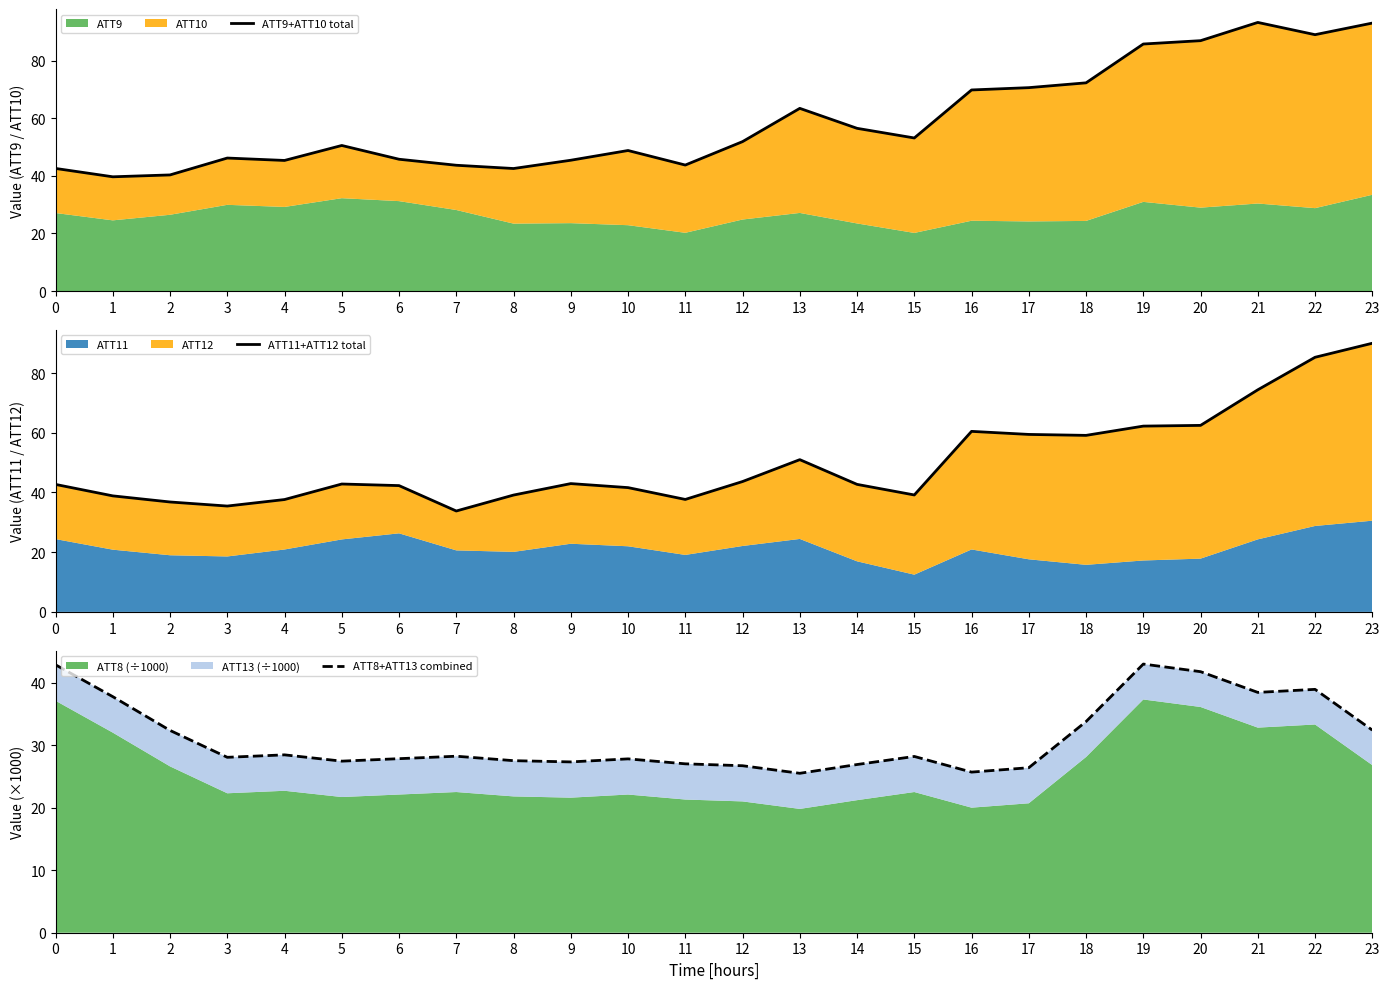

What is the spread (max minus min) of values at 5?

23.1